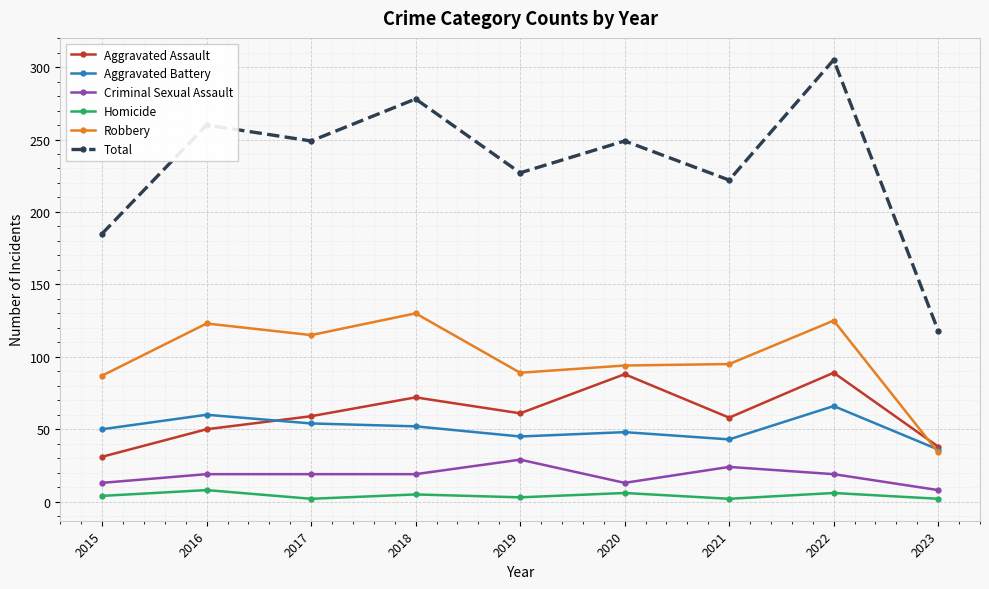

What is the highest value of the Aggravated Battery series?

66